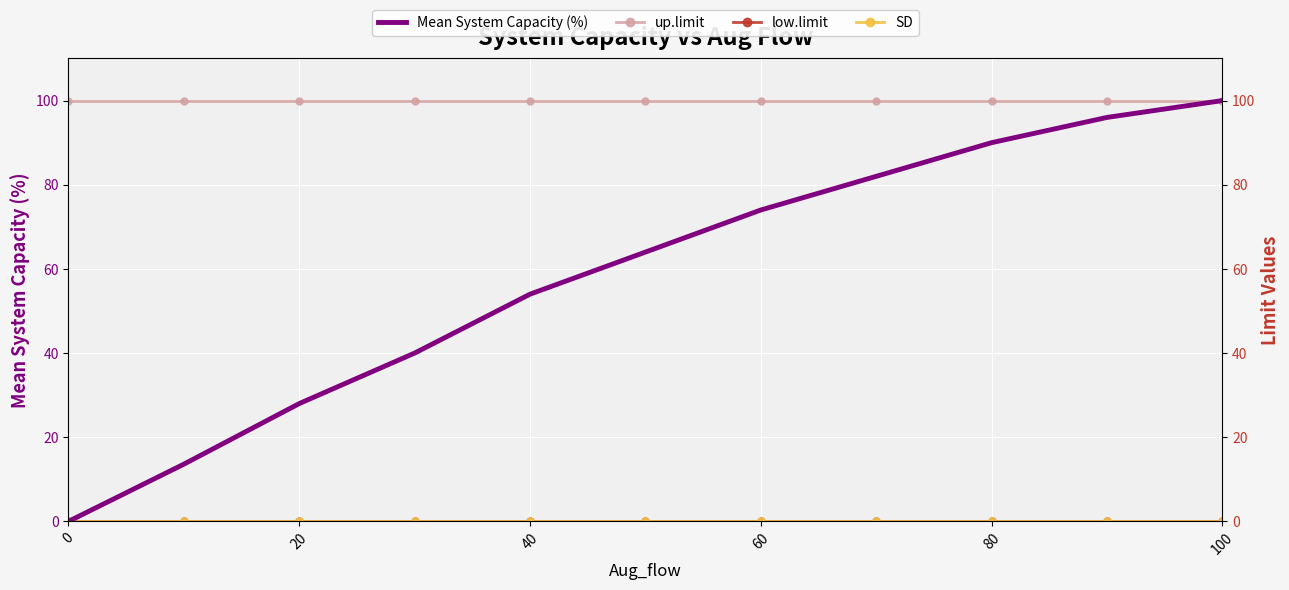

At 80, list the series in order from largest to smallest.

up.limit, Mean System Capacity (%), low.limit, SD